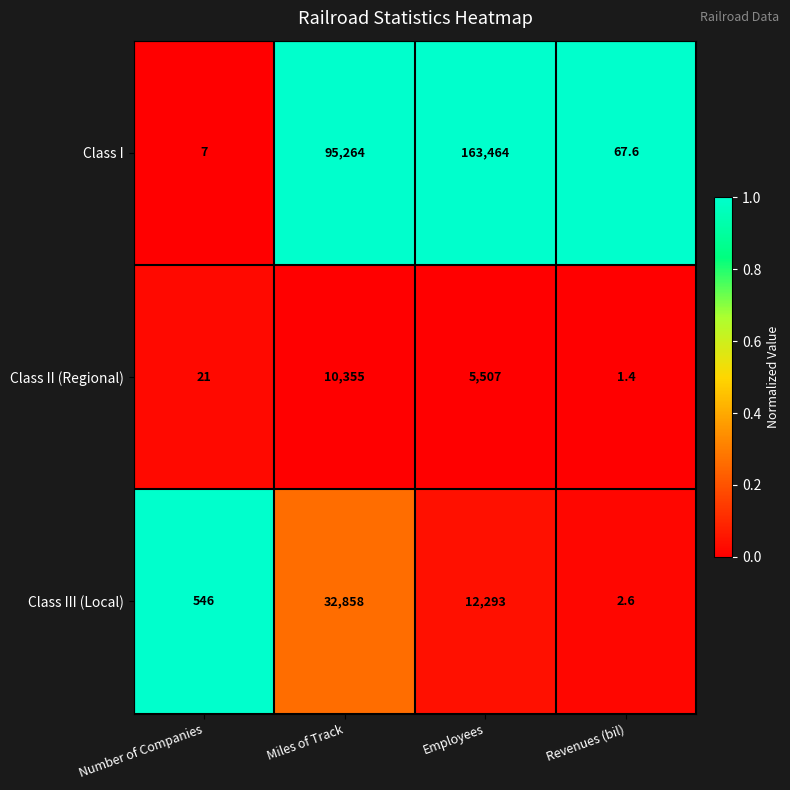

Reading left to right, what are all the values shown in this chart?

Class I: 7.0	95264.0	163464.0	67.6
Class II (Regional): 21.0	10355.0	5507.0	1.4
Class III (Local): 546.0	32858.0	12293.0	2.6